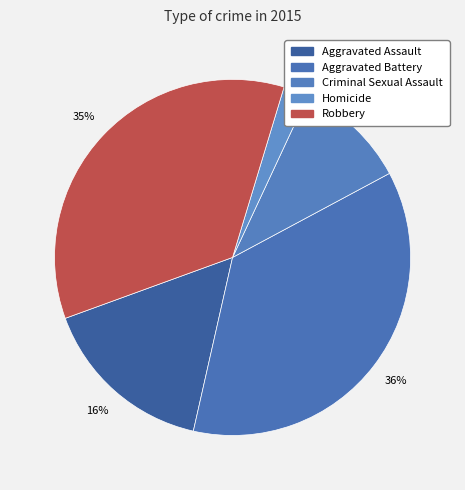

To the nearest percent, what percentage of the pie is Aggravated Battery?

36%